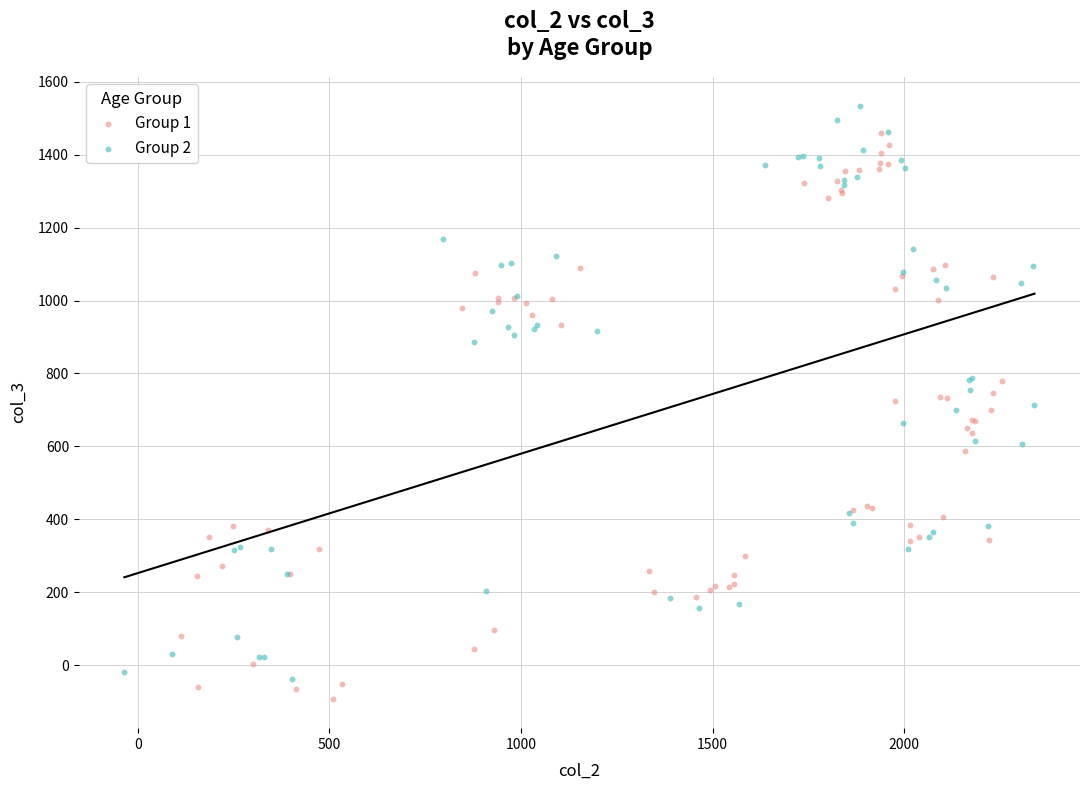

Which series reaches the maximum Y coordinate?

Group 2